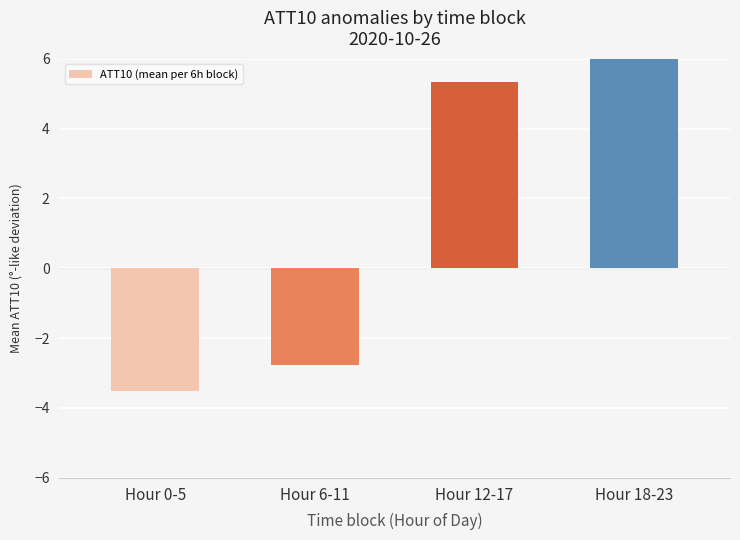

How many bars are there in total?

4